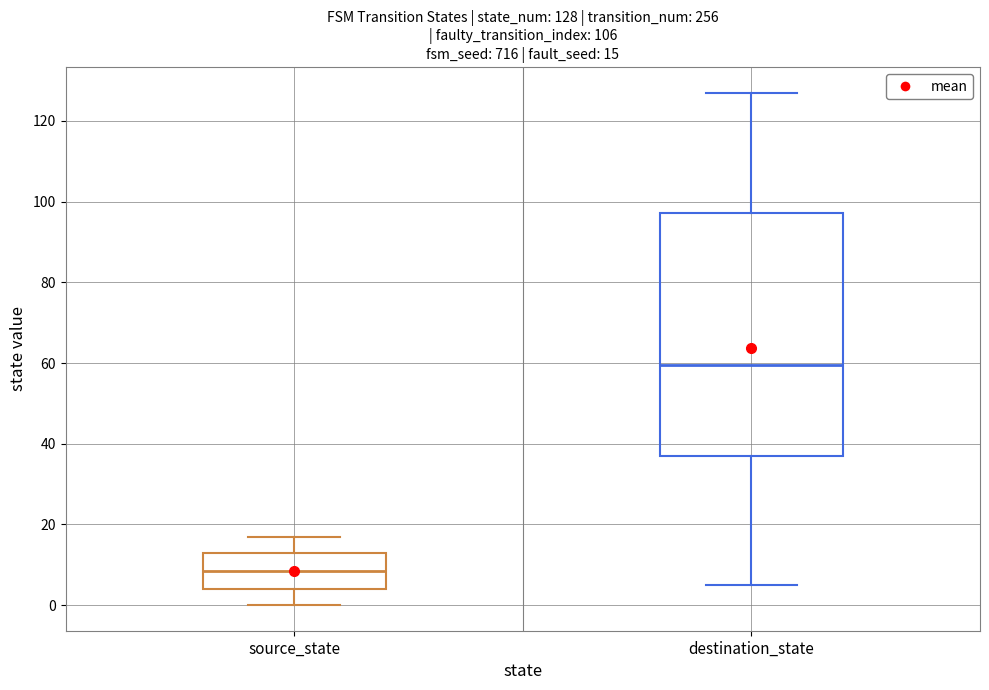

Which box has the lowest median line?

source_state